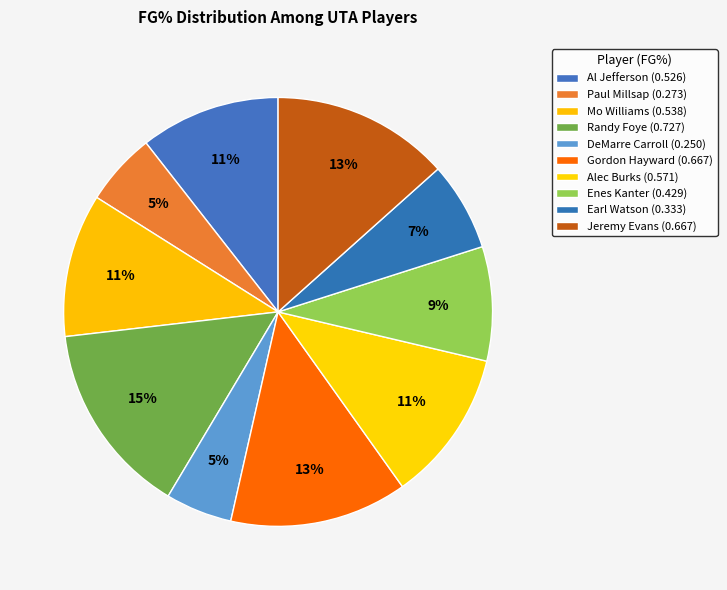

Does Alec Burks account for over 50% of the chart?

No